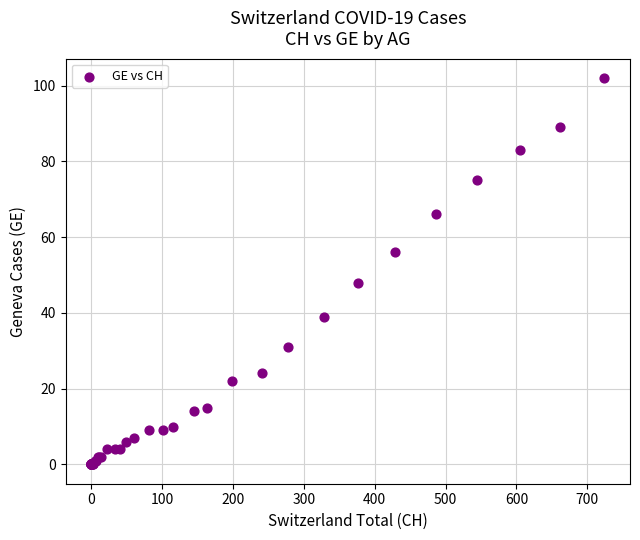

What Y value in the scatter plot is closest to 51?

48